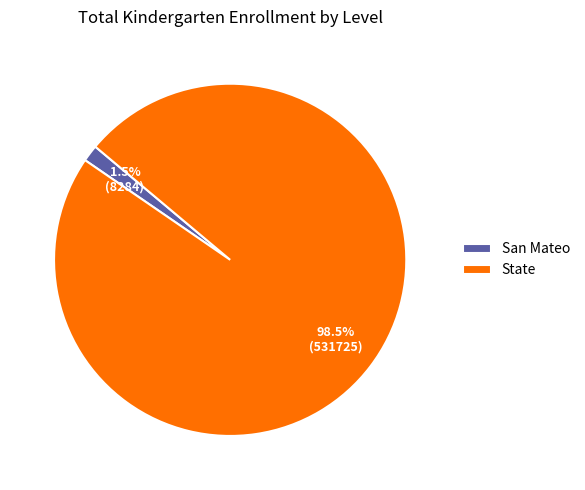

Rank the categories by value from highest to lowest.

State, San Mateo